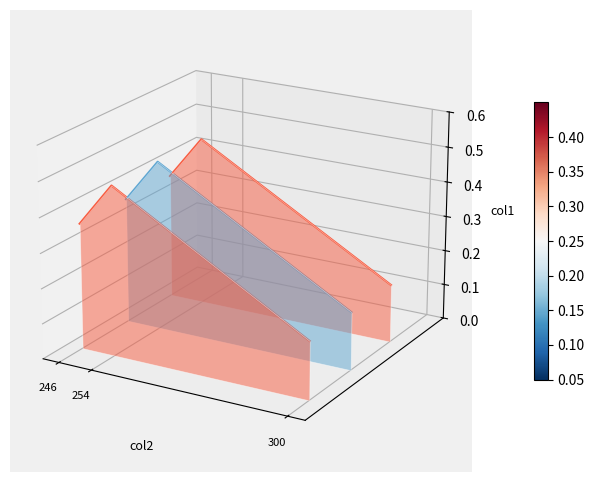

How many lines are shown in the chart?

3